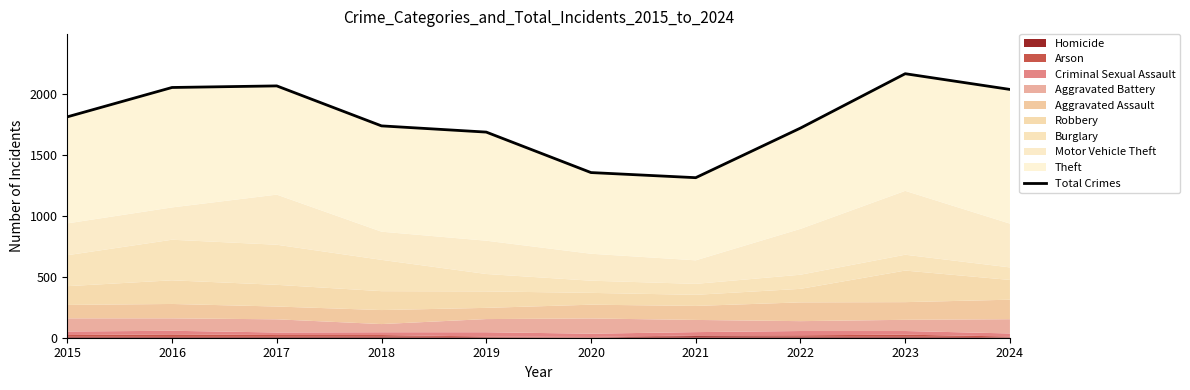

Is it true that the value at 2024 is 571?

False